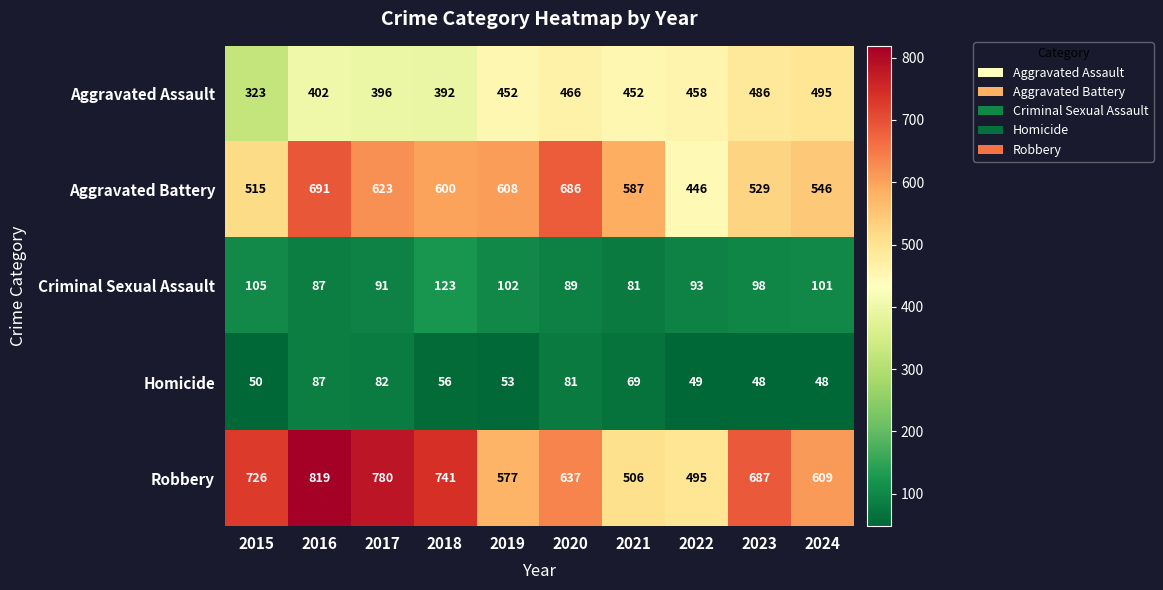

The value of Aggravated Battery at 2016 is 691. True or false?

True